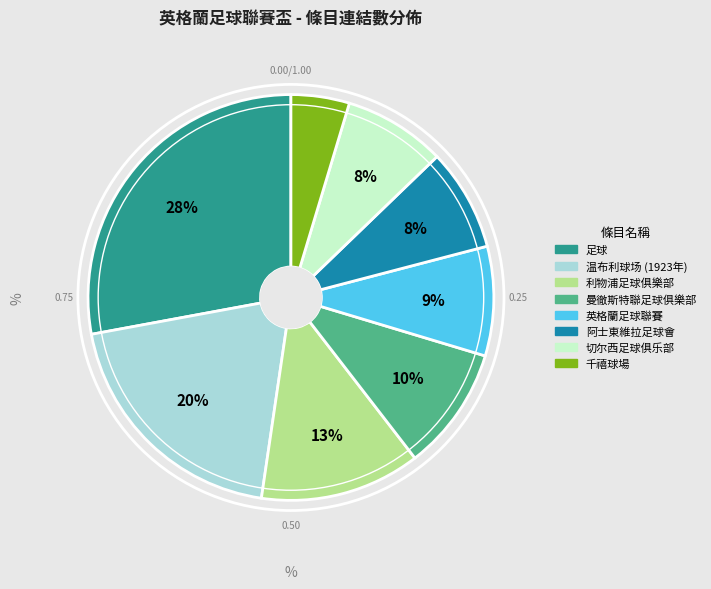

To the nearest percent, what is the difference between the largest and smallest slice percentages?

23%